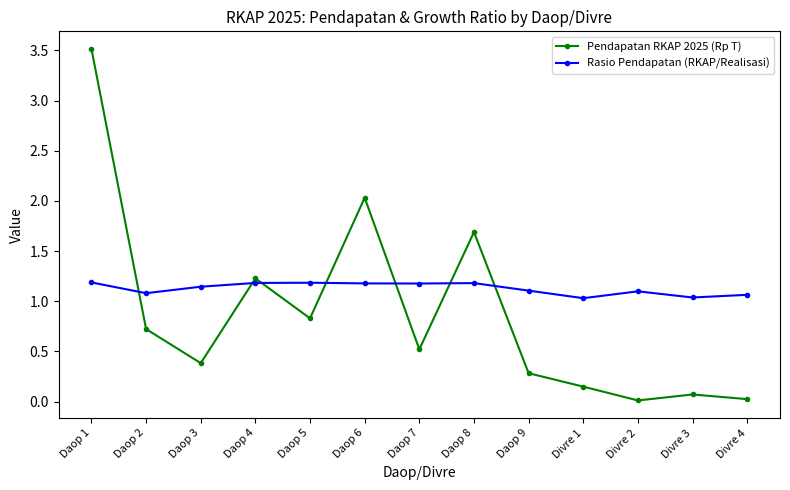

What position from the right is Divre 4?

1